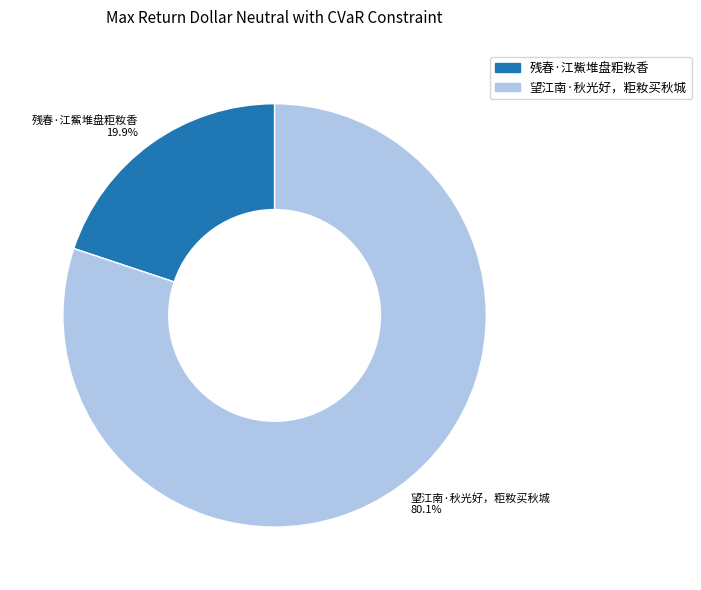

To the nearest percent, what is the difference between the 残春·江鮆堆盘粔籹香 and 望江南·秋光好，粔籹买秋城 slice percentages?

60%